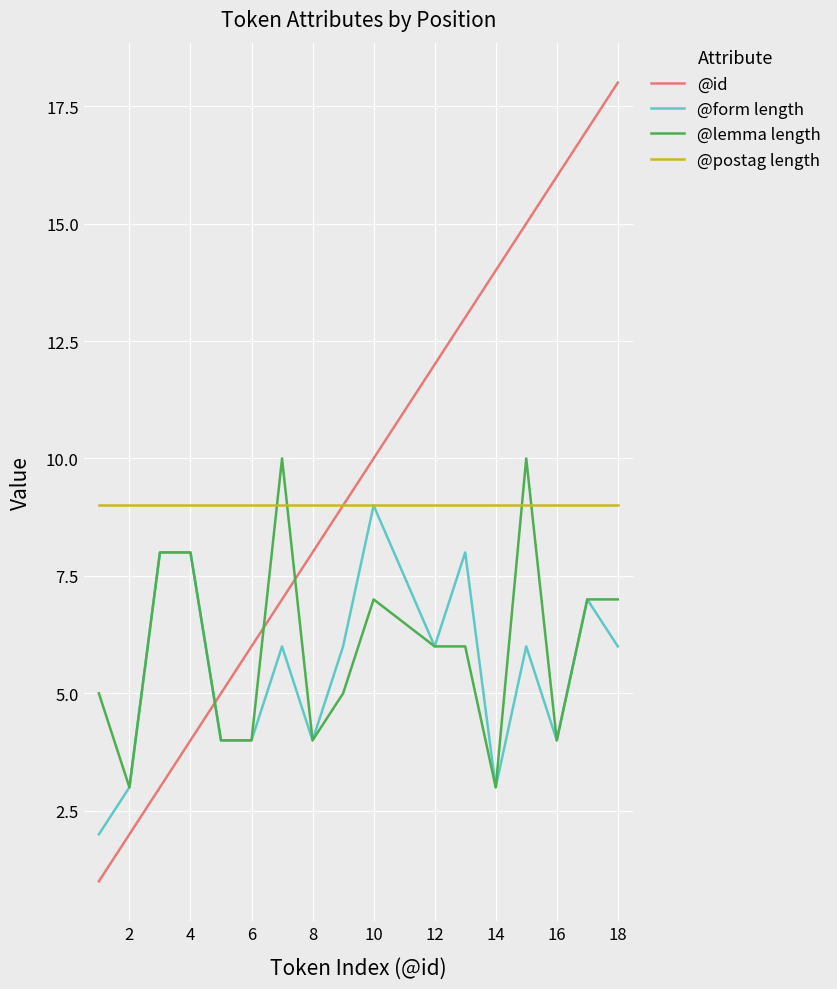

Which series has the widest spread of values?

@id